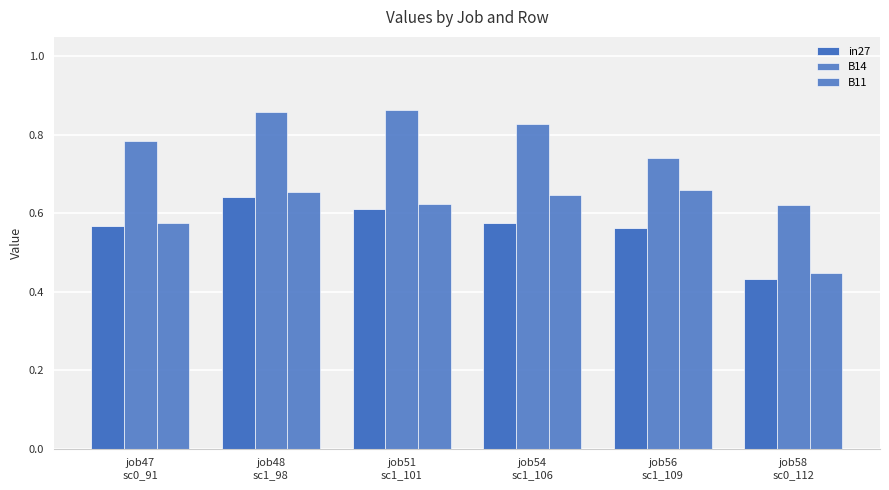

Reading right to left, extract all data points from this chart.

in27: 0.4	0.6	0.6	0.6	0.6	0.6
B14: 0.6	0.7	0.8	0.9	0.9	0.8
B11: 0.4	0.7	0.6	0.6	0.7	0.6